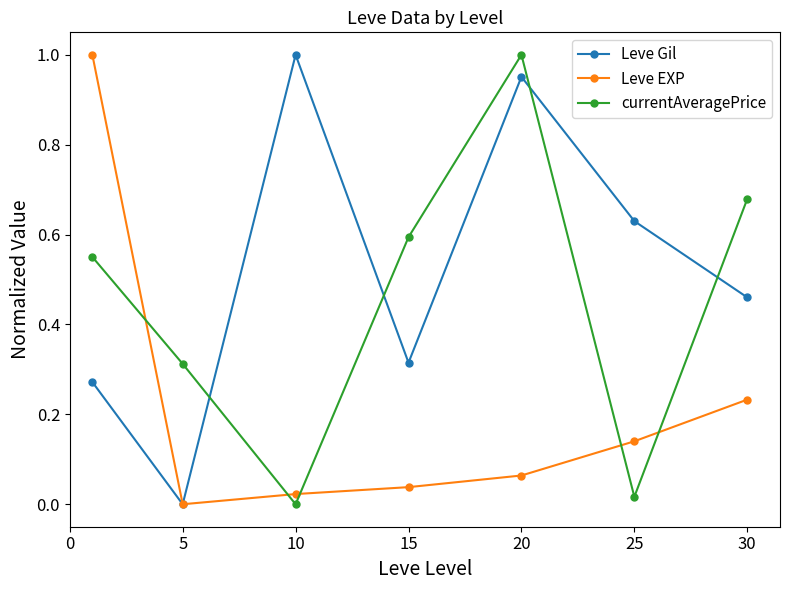

Count the number of data series in this chart.

3